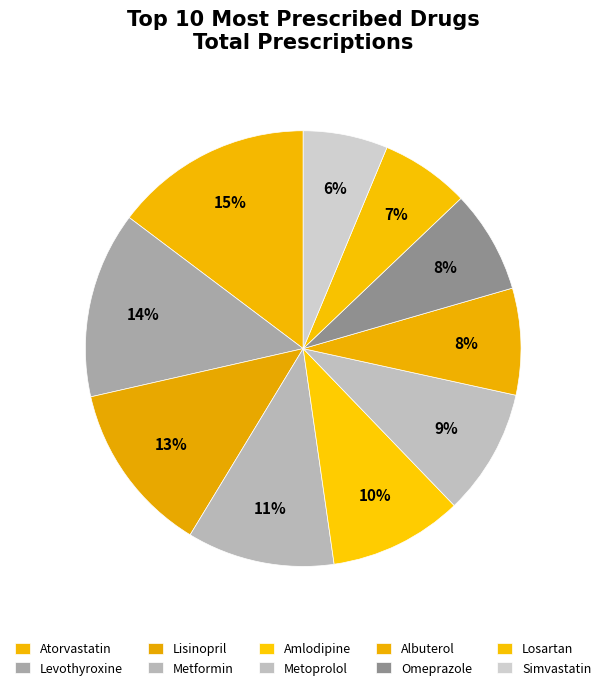

What is the total percentage of Atorvastatin and Amlodipine?

24.7%